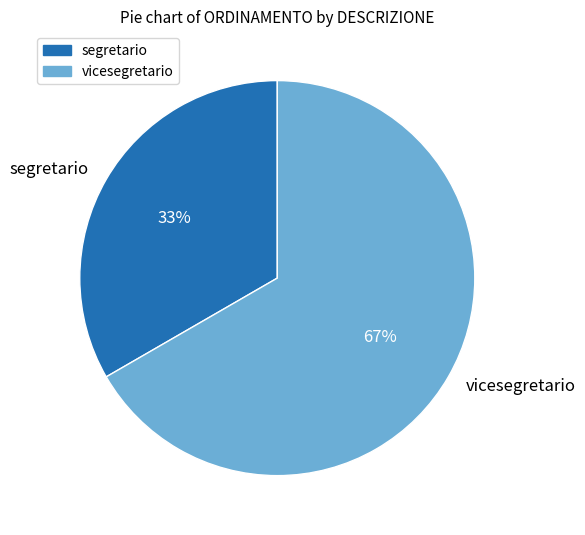

Is there a majority slice in this chart?

Yes